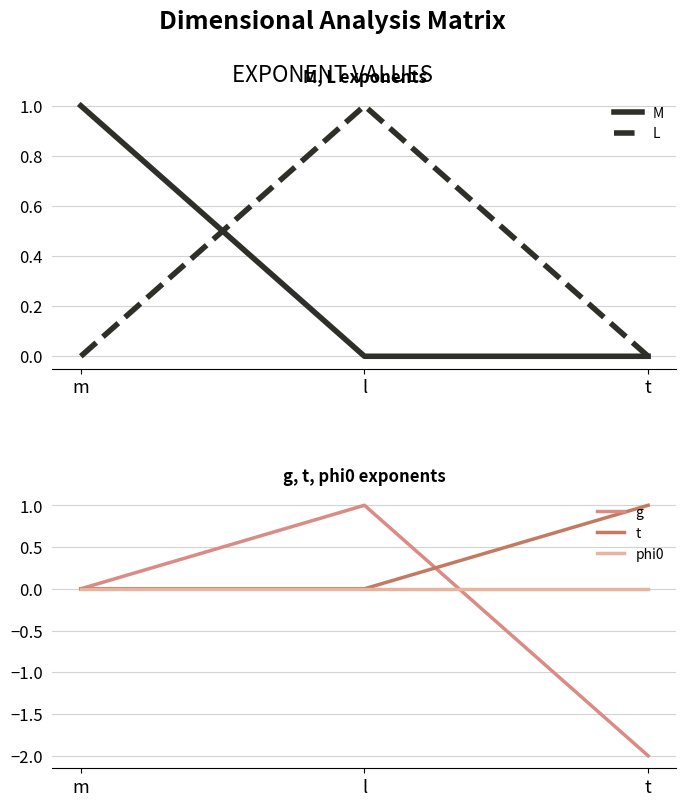

Which category has the highest value in the L series?

l